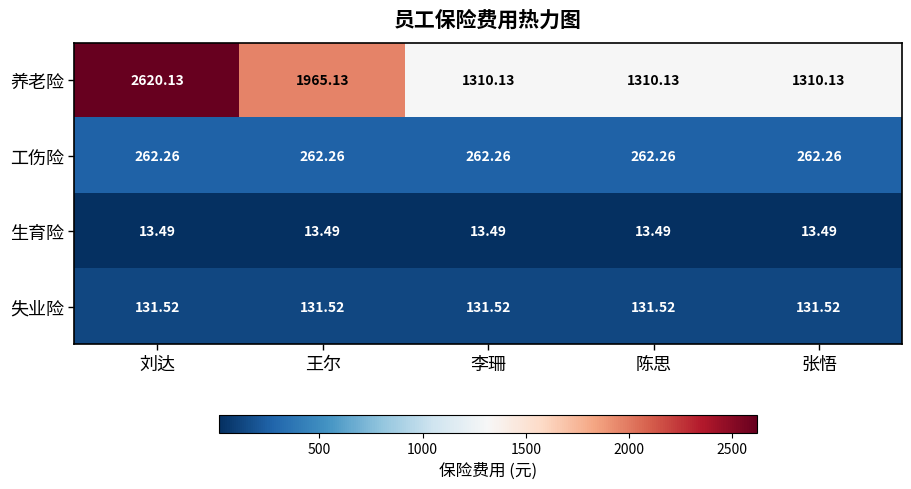

Where is 养老险 nearest to the value 1965?

王尔